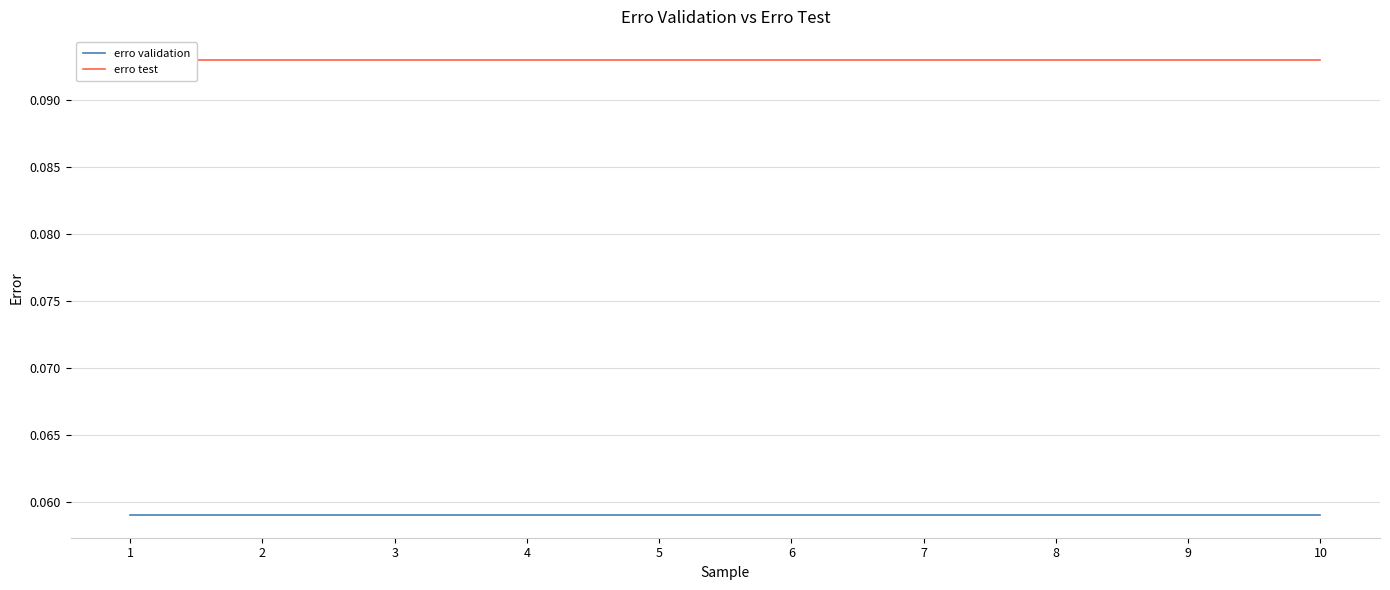

What is the maximum value for erro validation?

0.1